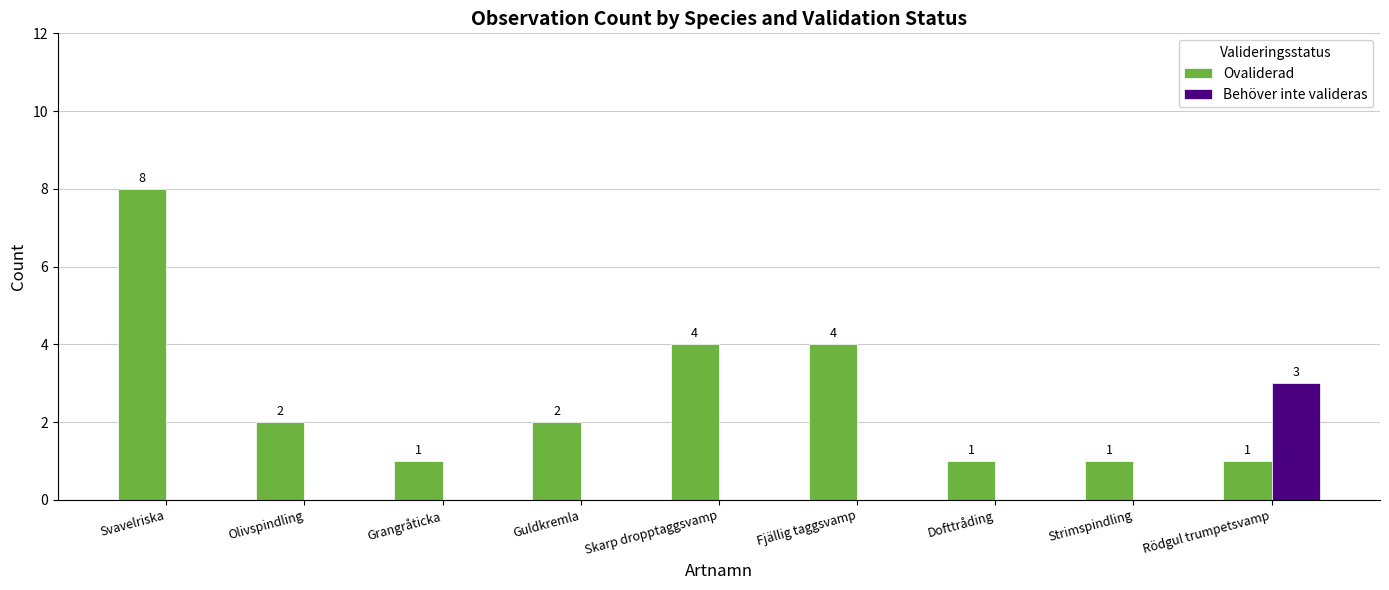

What is the sum of the Ovaliderad values at Skarp dropptaggsvamp and Guldkremla?

6